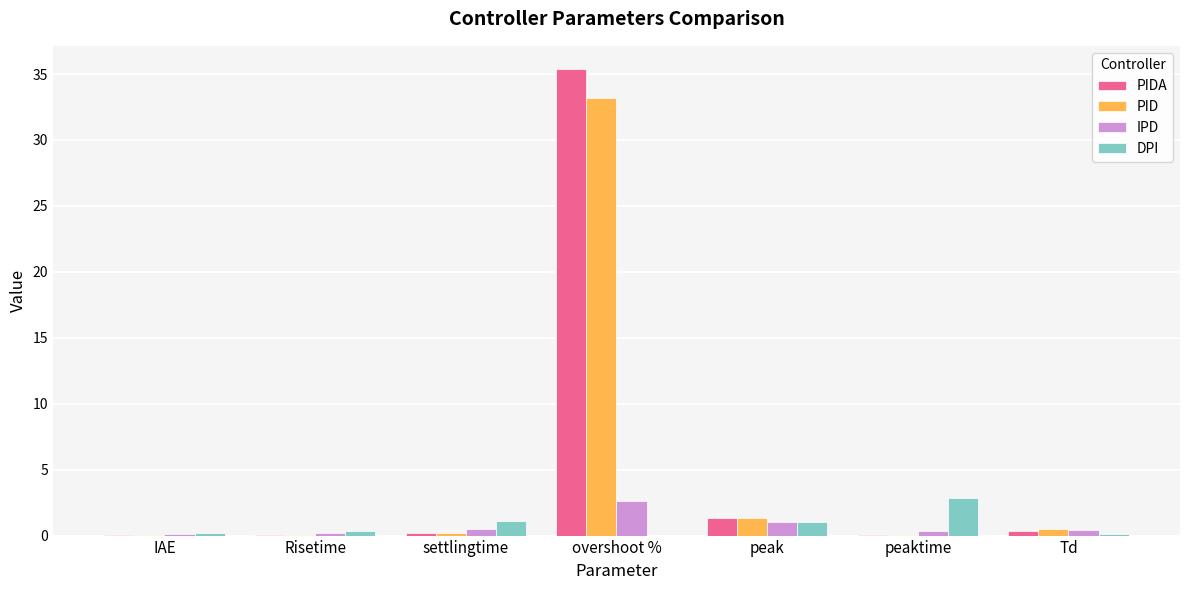

What is the difference between the PIDA values at Td and IAE?

0.3